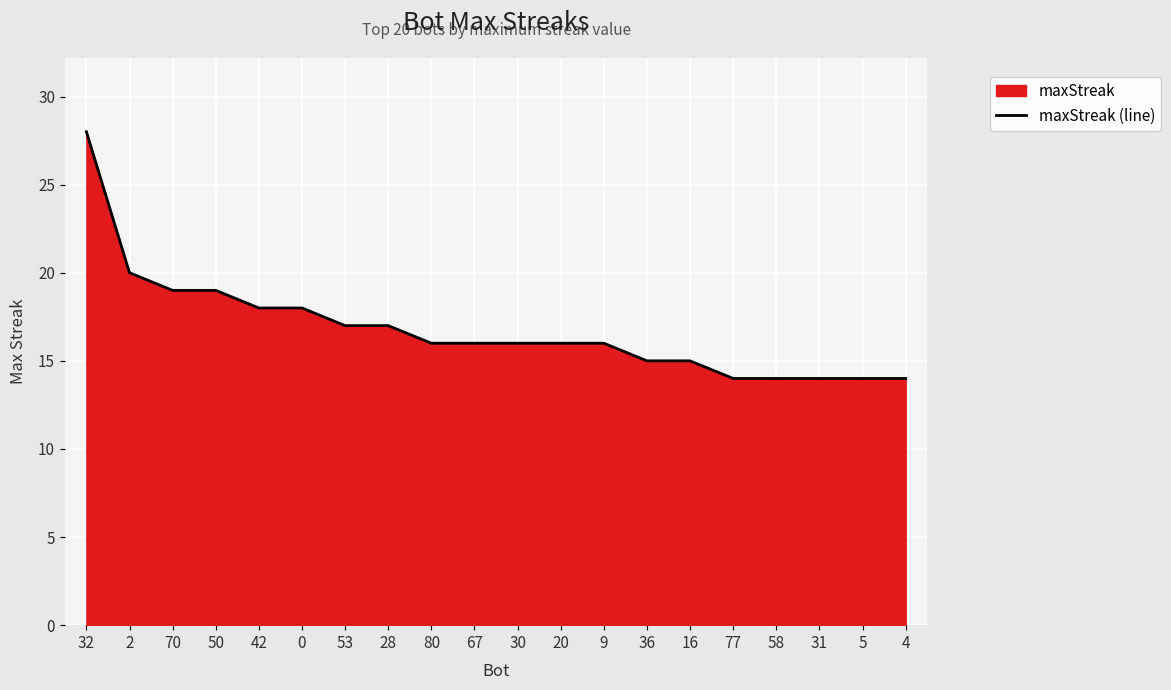

What is the change in value from 28 to 31?

-3